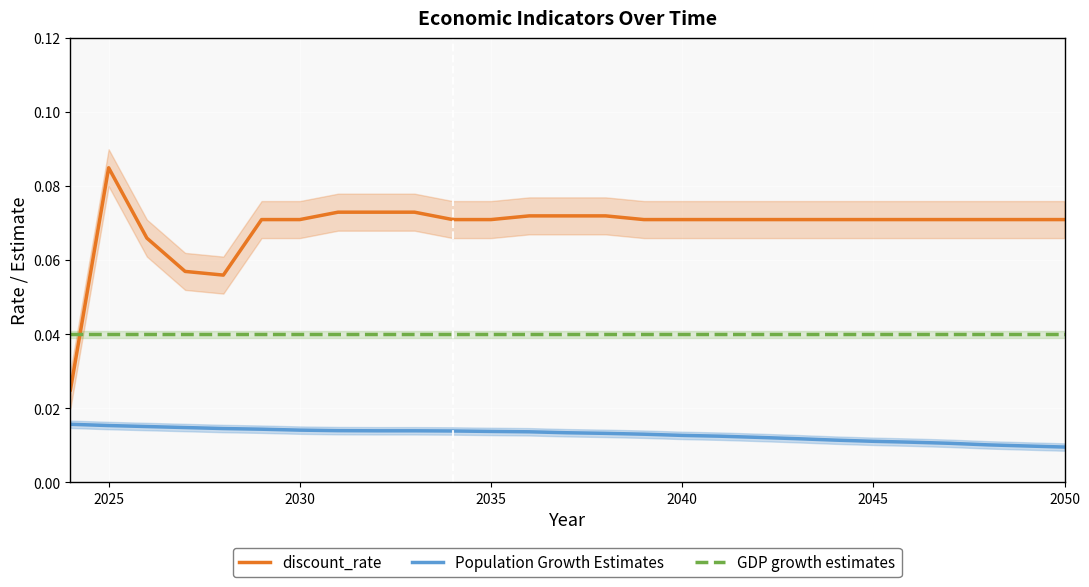

The value of GDP growth estimates at 2040 is 0.1. True or false?

False